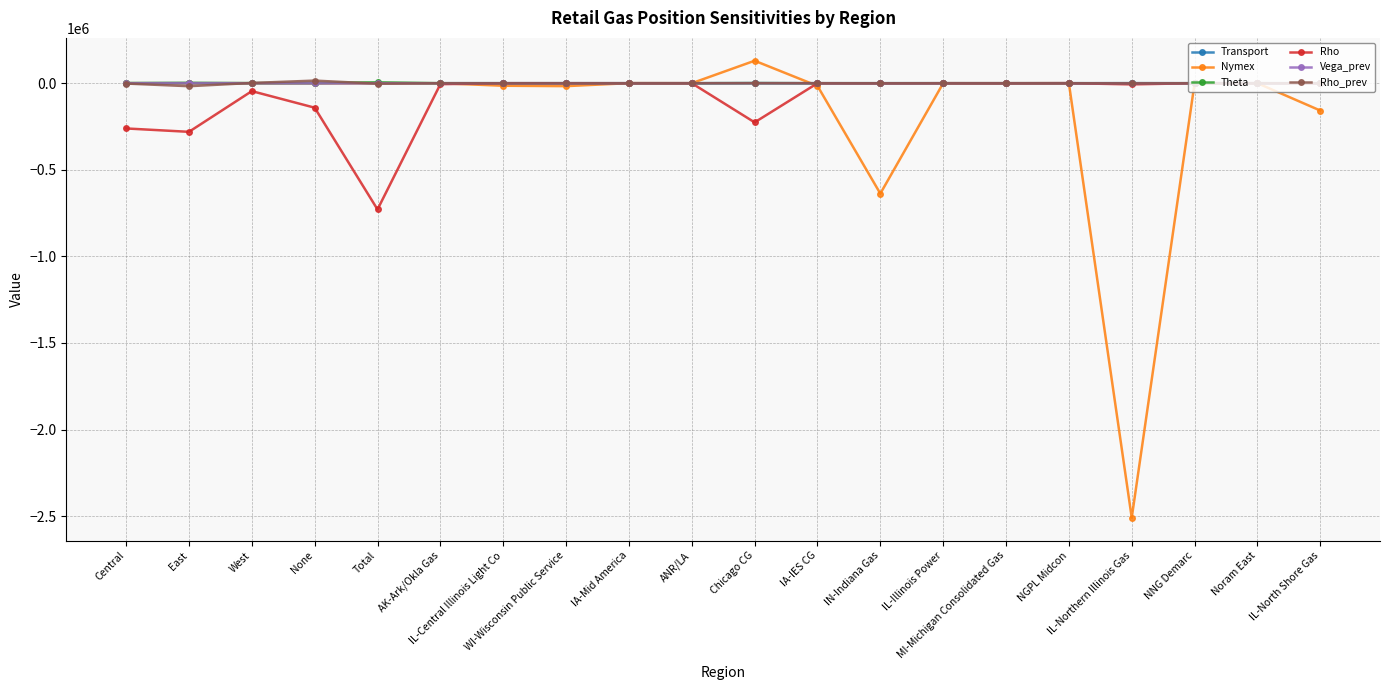

What are all the series names shown in the legend?

Transport, Nymex, Theta, Rho, Vega_prev, Rho_prev